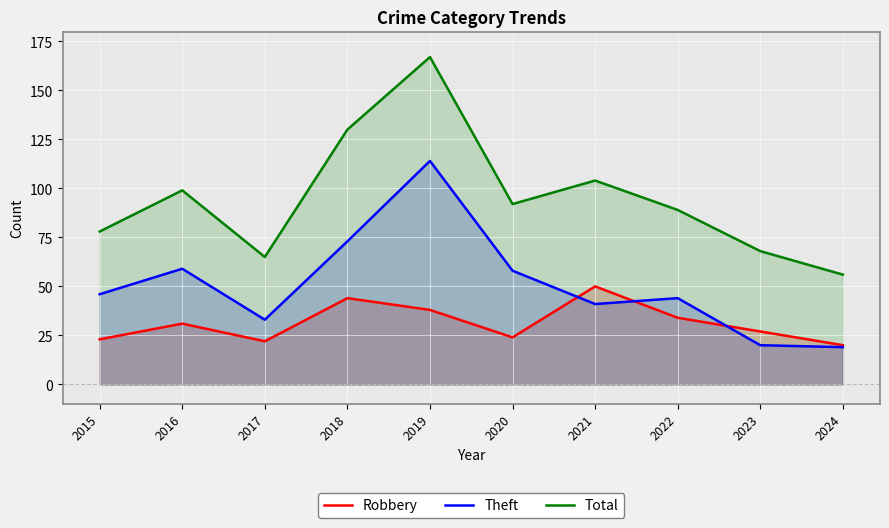

What is the approximate value of Theft at 2024, to the nearest 10?

20